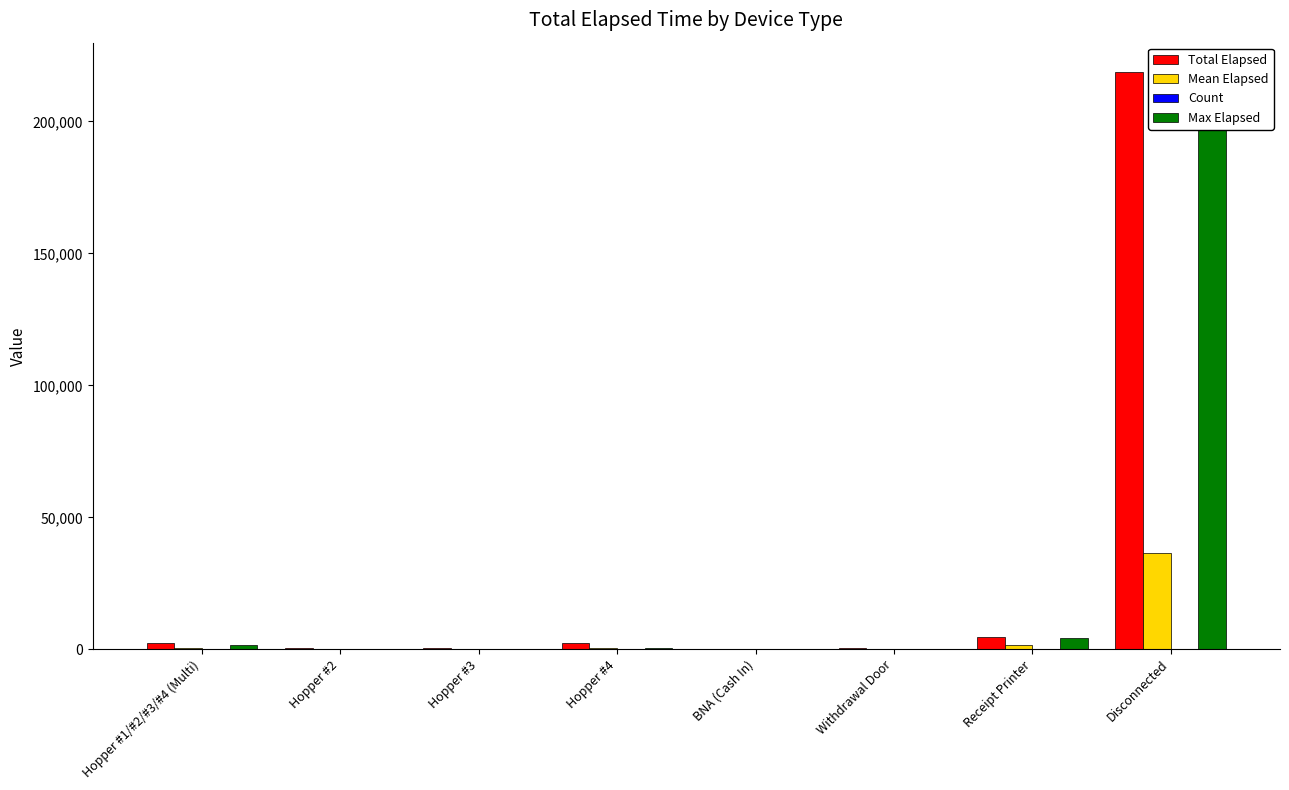

How many data points does each series have?

8